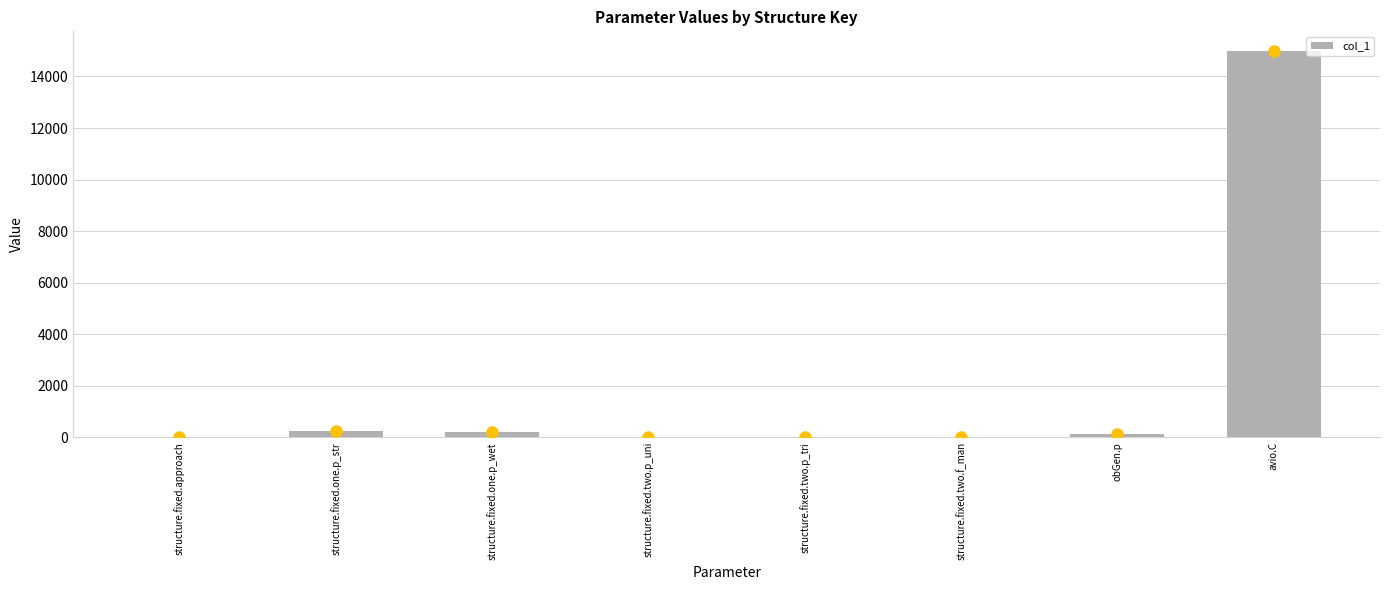

What is the sum of all values?

15578.4